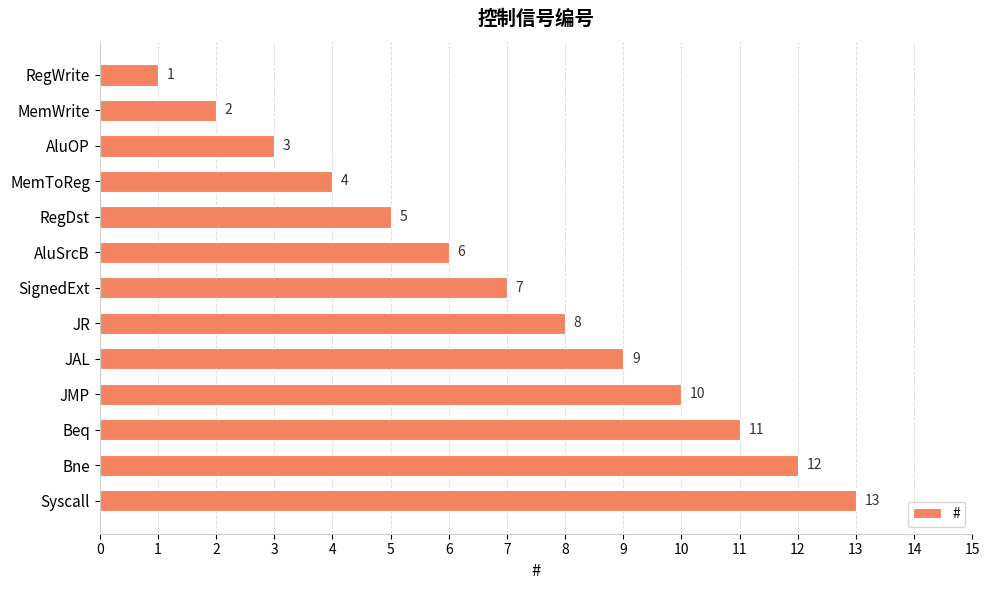

At which label is the value closest to 7?

SignedExt